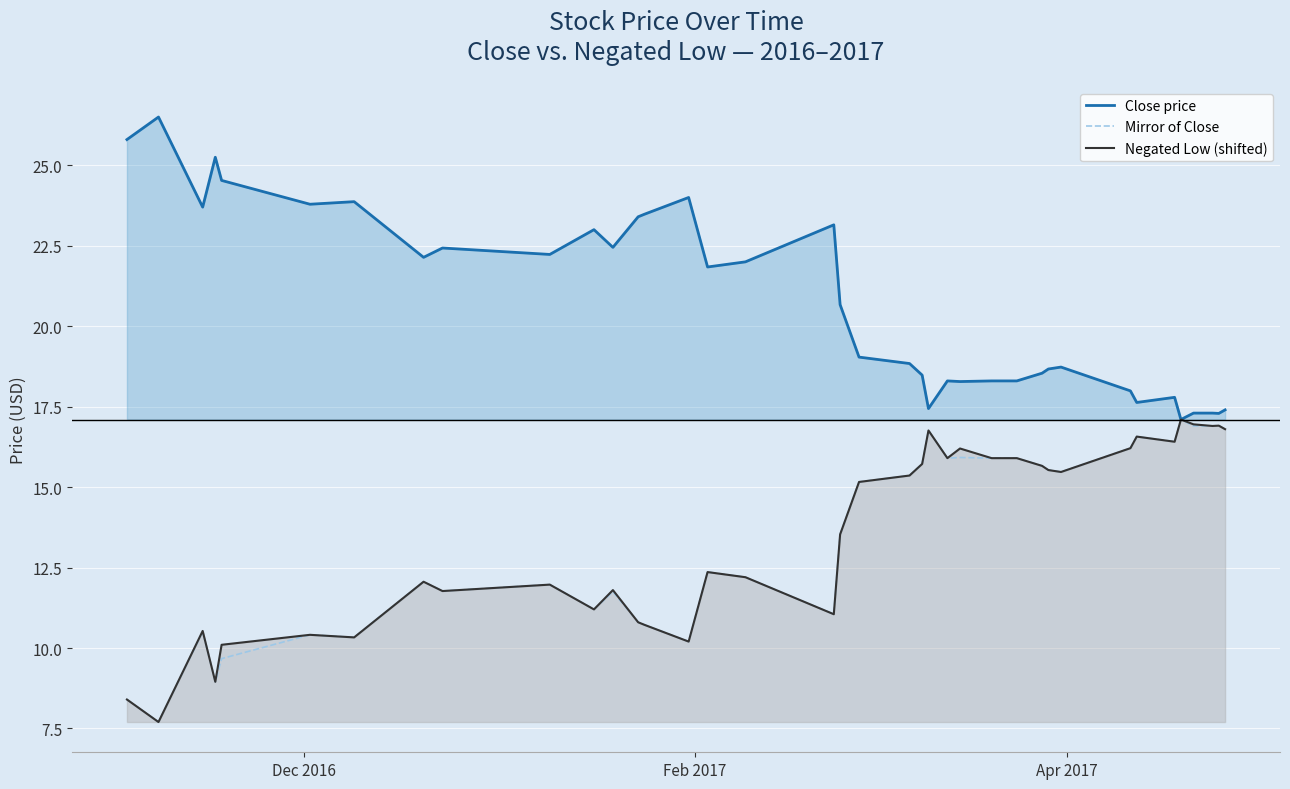

What is the difference between the maximum and minimum values in the Mirror of Close series?

9.4